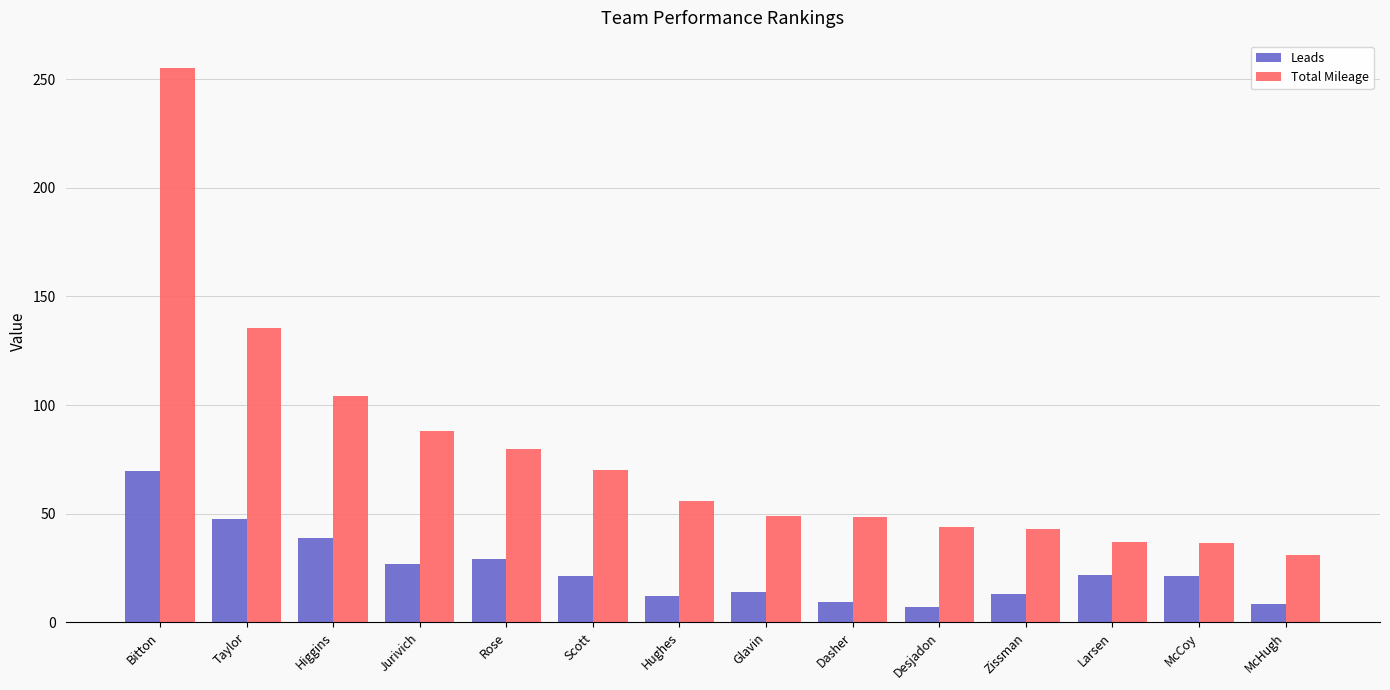

True or false: Leads has a value of 21.5 at McCoy.

True